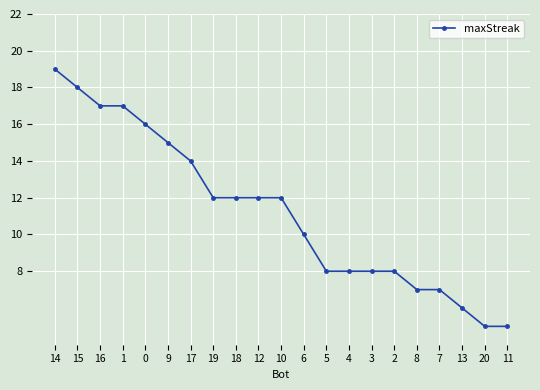

Reading left to right, what are all the values shown in this chart?

14=19	15=18	16=17	1=17	0=16	9=15	17=14	19=12	18=12	12=12	10=12	6=10	5=8	4=8	3=8	2=8	8=7	7=7	13=6	20=5	11=5